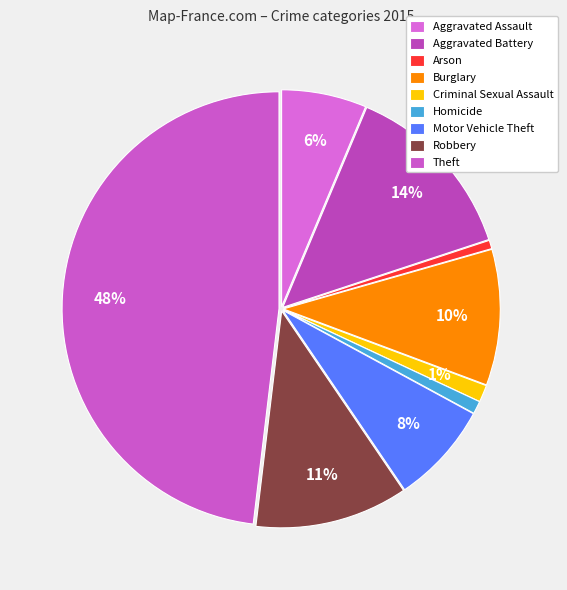

Rank the categories by value from lowest to highest.

Arson, Homicide, Criminal Sexual Assault, Aggravated Assault, Motor Vehicle Theft, Burglary, Robbery, Aggravated Battery, Theft